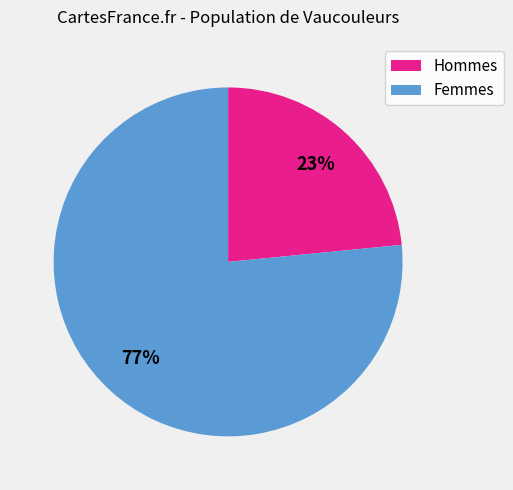

How many slices are in this pie chart?

2